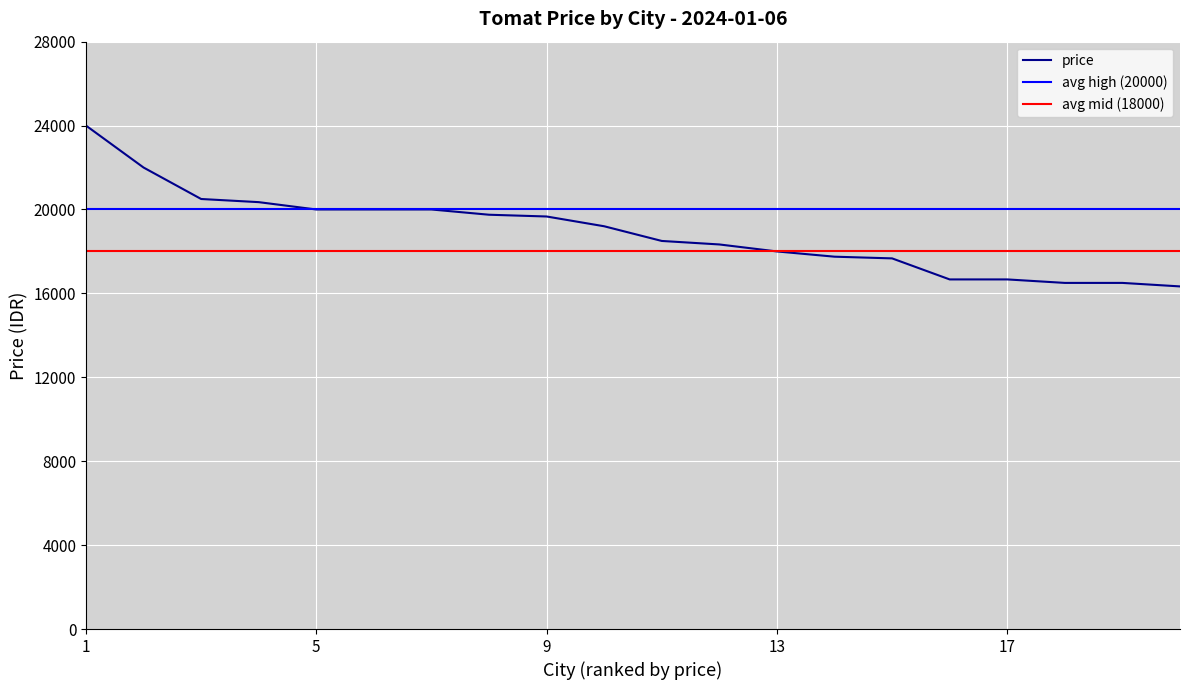

What is the minimum value for price?

16333